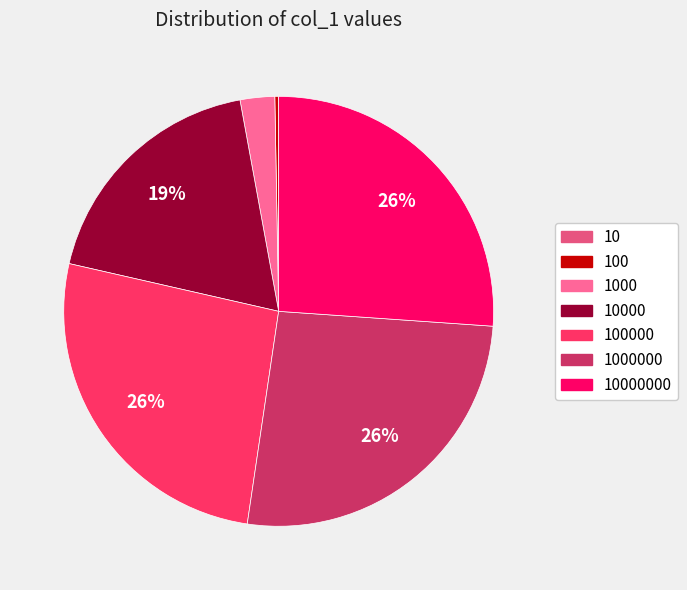

Does 1000000 account for over 50% of the chart?

No